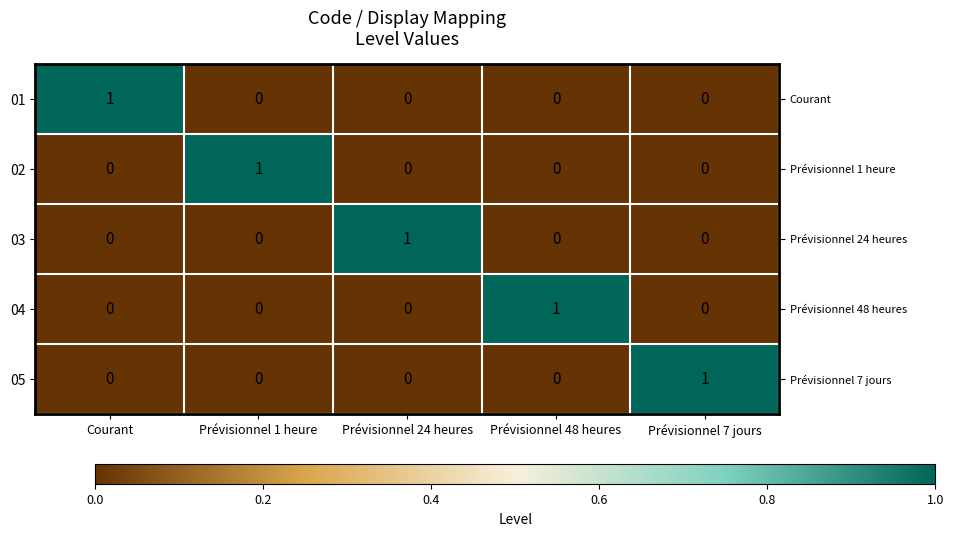

How many values in 01 are above zero?

1